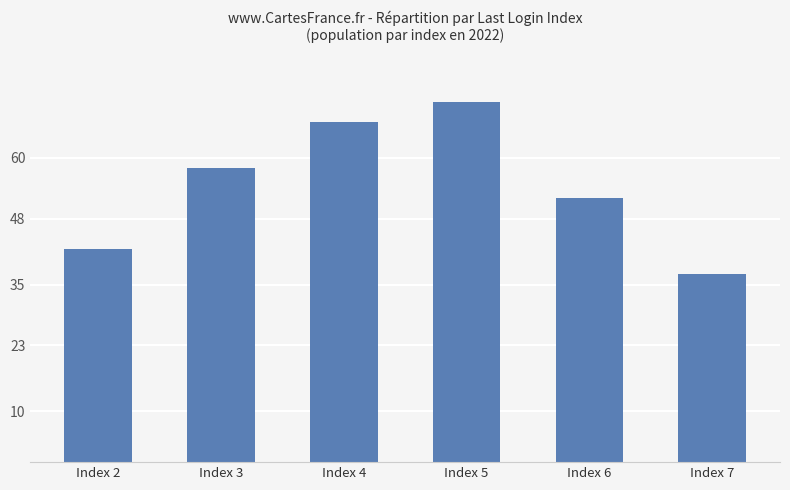

Between Index 7 and Index 6, which is larger?

Index 6